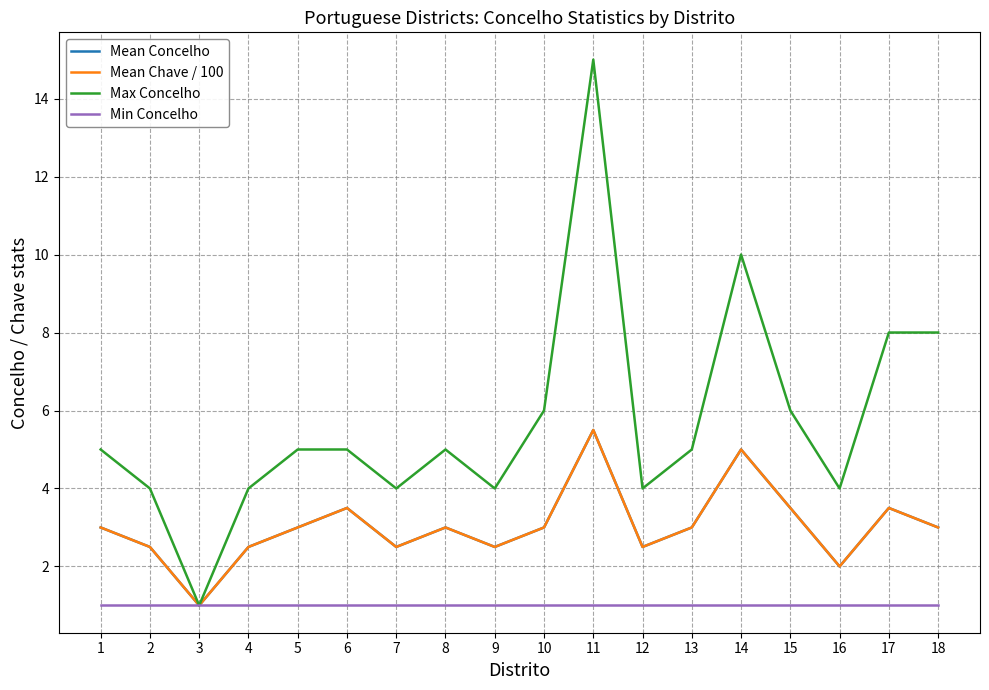

Between 8 and 3, which is larger?

8